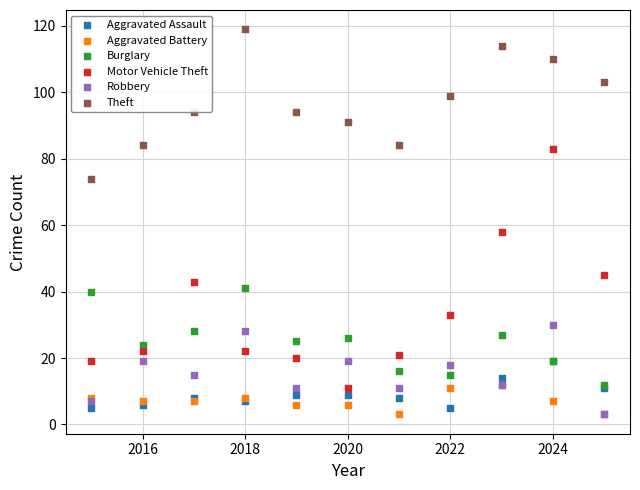

In the Motor Vehicle Theft series, what Y value is closest to 47?

45